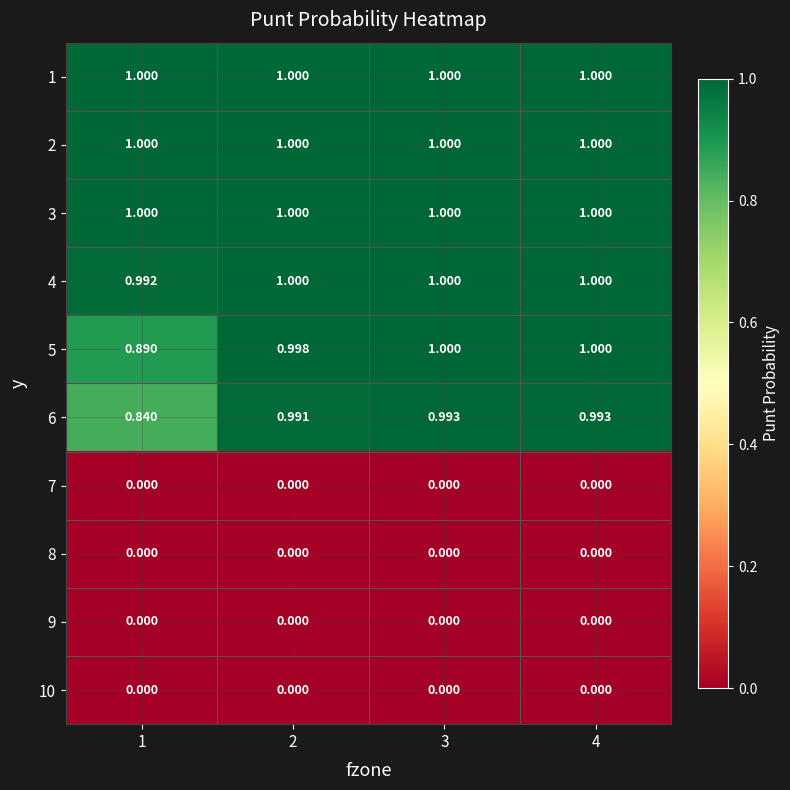

Is the value of 6 at 1 greater than the value of 1 at 1?

No